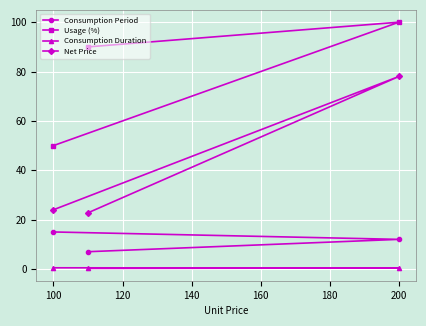

Which category has the highest value in the Net Price series?

200